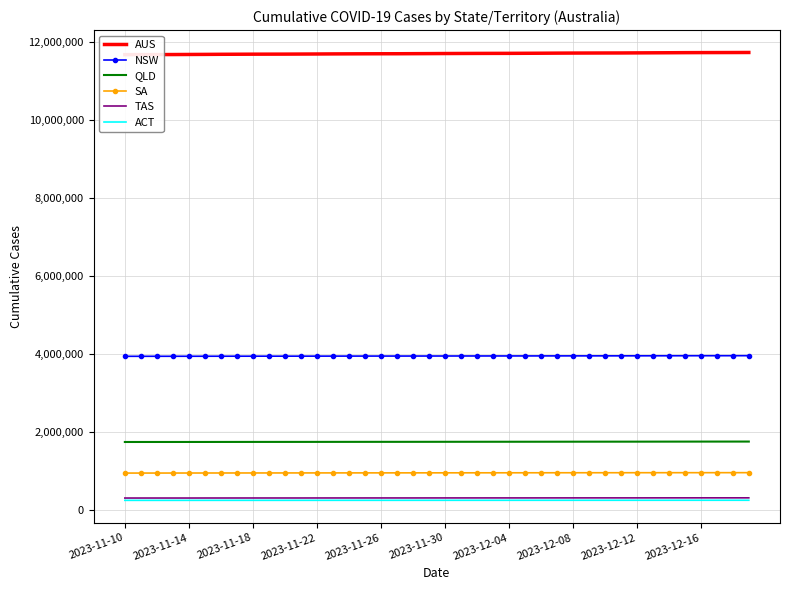

What is the highest value of the TAS series?

313515